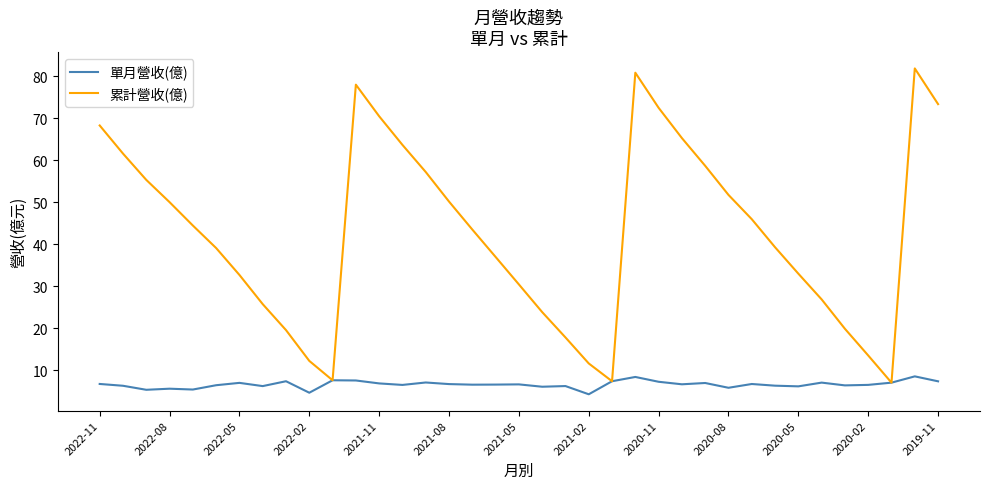

What is the minimum value for 單月營收(億)?

4.2